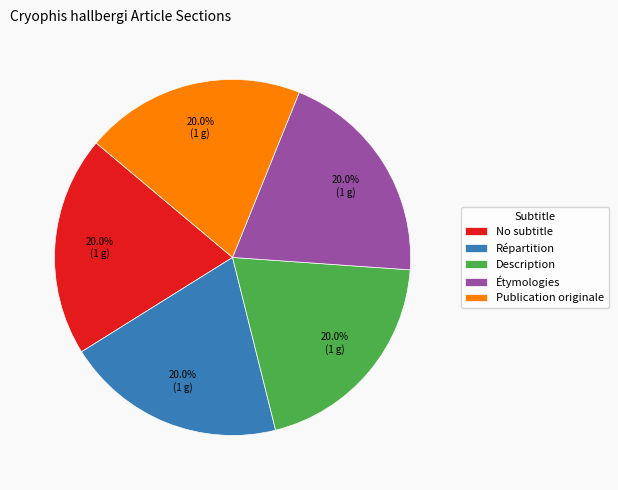

To the nearest percent, what is the combined percentage of Description and Publication originale?

40%